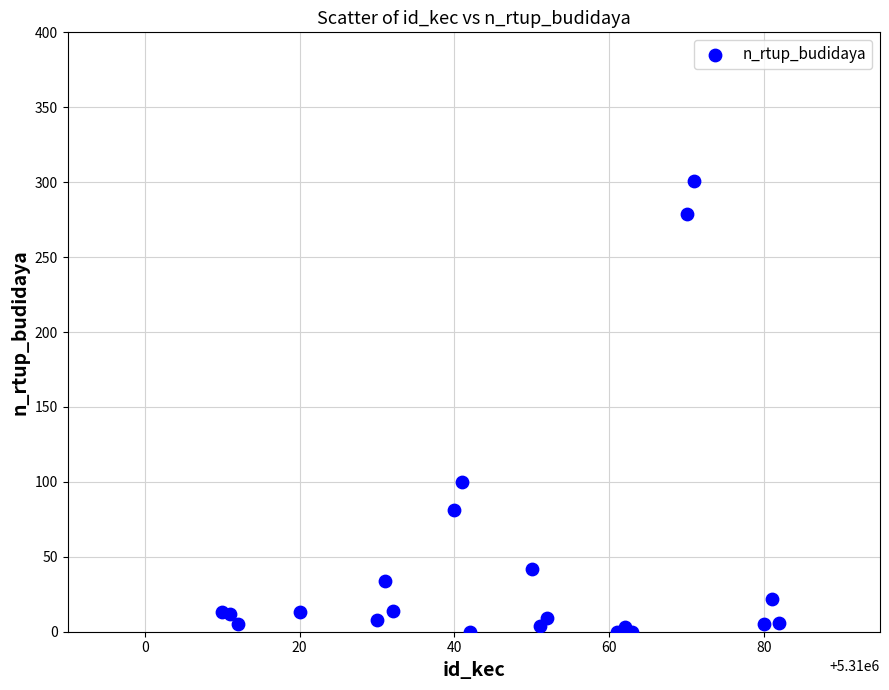

What Y value in the scatter plot is closest to 150?

100